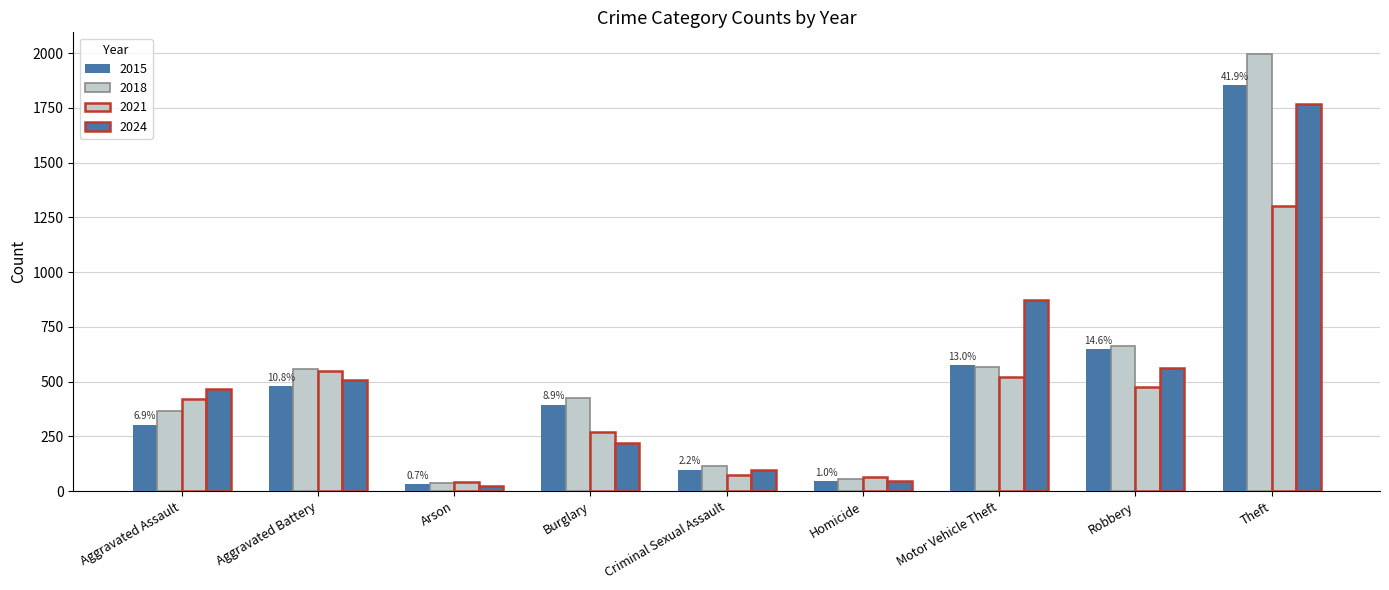

How many values in the 2021 series are below 421?

4